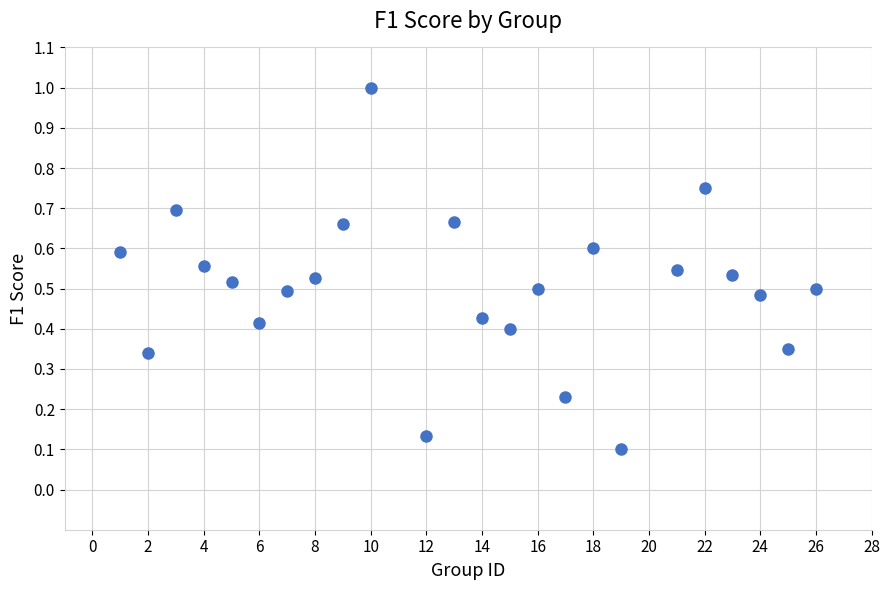

What is the range of Y values (max minus min)?

0.9